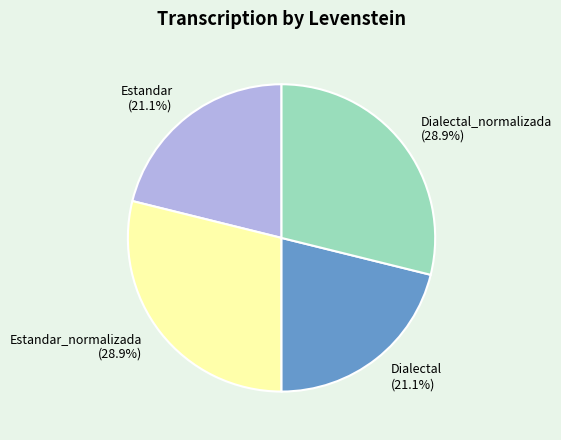

What is the ratio of the value at Estandar_normalizada (28.9%) to the value at Dialectal_normalizada (28.9%)?

1.0